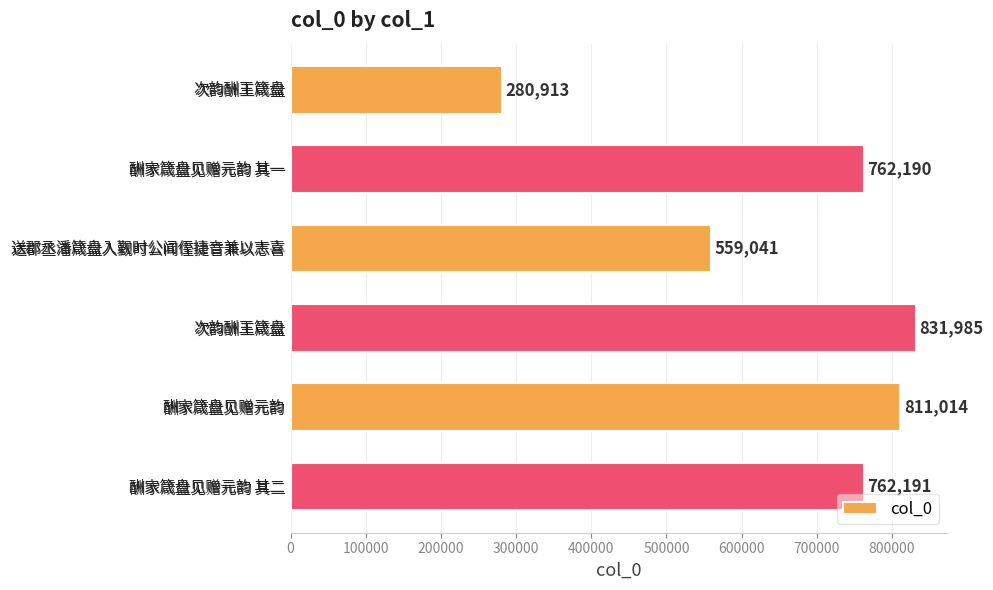

How many categories are shown in the chart?

6